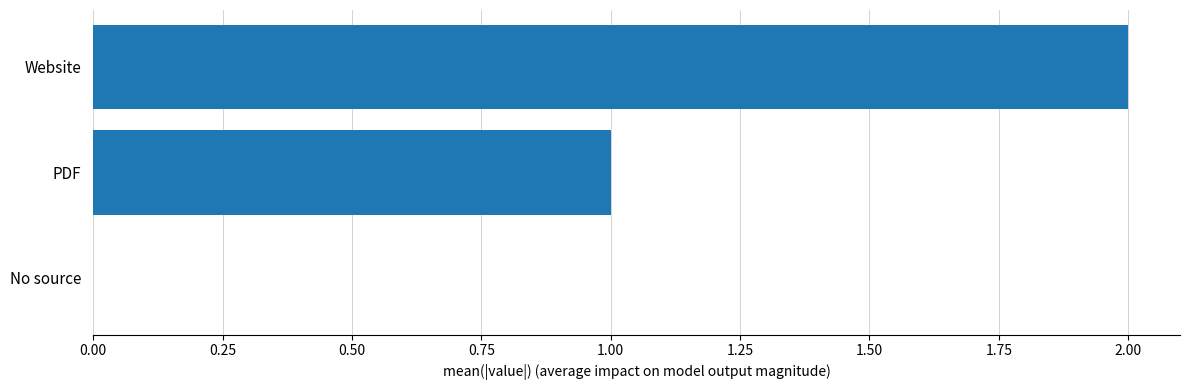

The chart shows a value of 1 at Website. True or false?

False